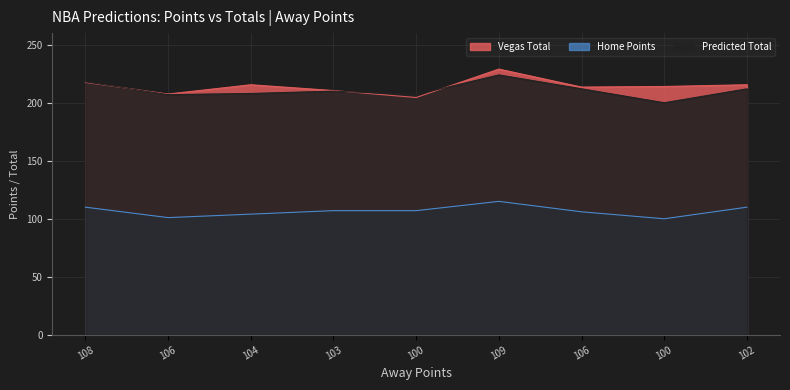

Reading right to left, extract all data points from this chart.

Vegas Total: 215.5	214.0	213.5	229.0	204.5	210.5	215.5	207.5	217.5
Home Points: 110.0	100.0	106.0	115.0	107.0	107.0	104.0	101.0	110.0
Predicted Total: 212.0	200.0	212.0	224.0	207.0	210.0	208.0	207.0	218.0